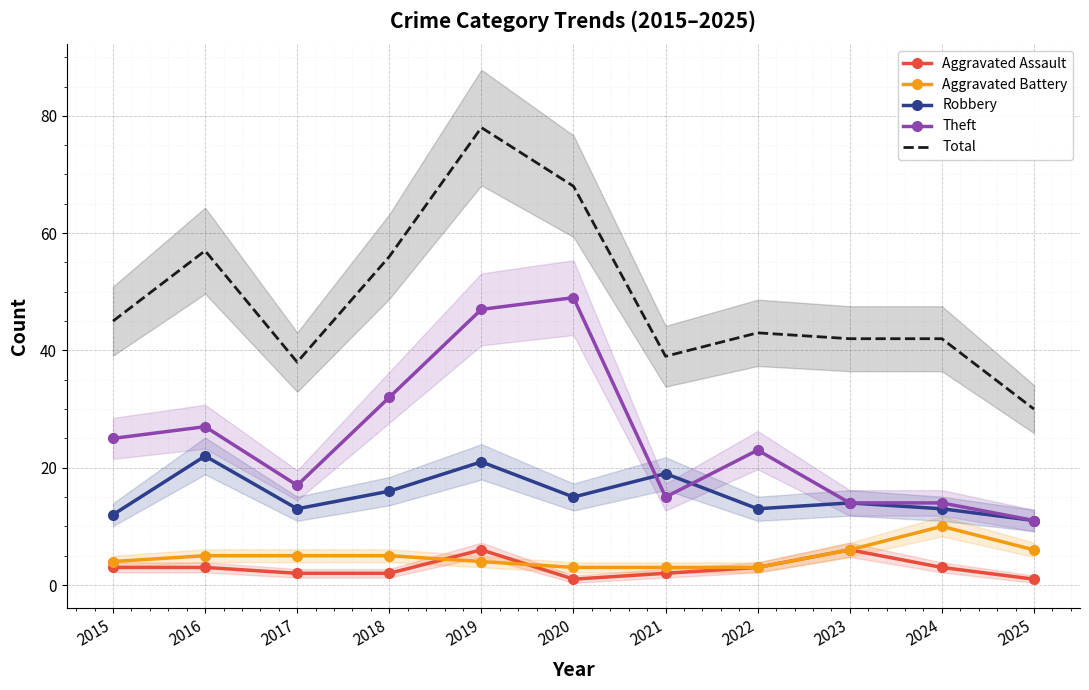

True or false: Total and Theft cross at least once.

False